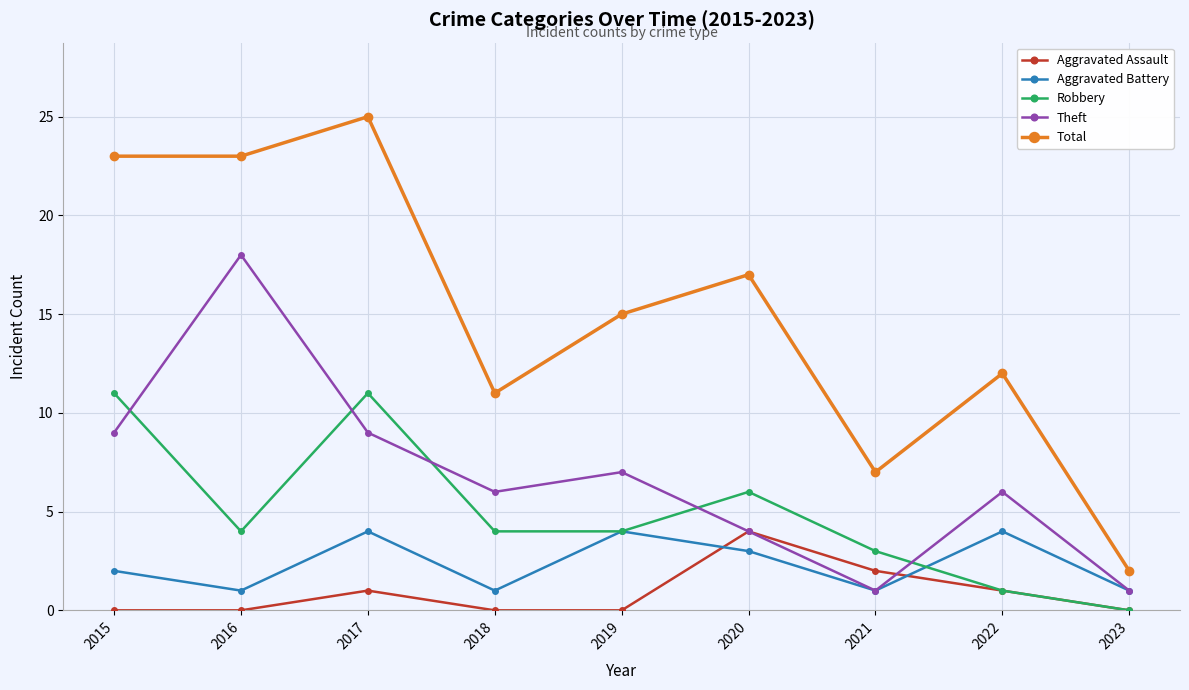

What is the value of the Robbery point at the 4th from the left?

4